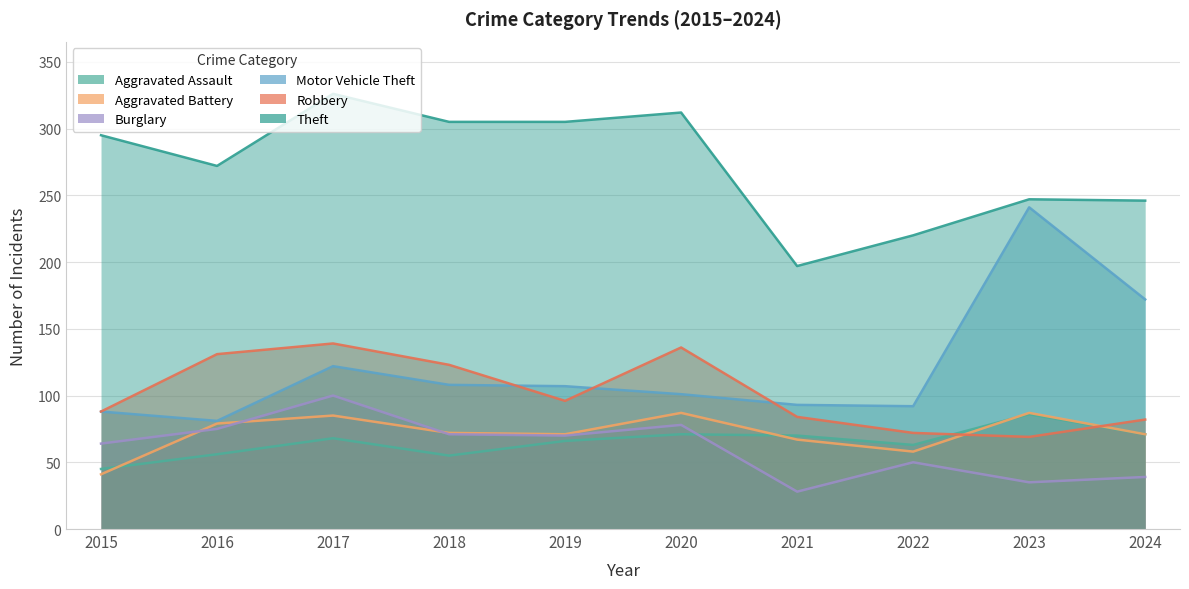

What is the total value across all series at 2018?

734